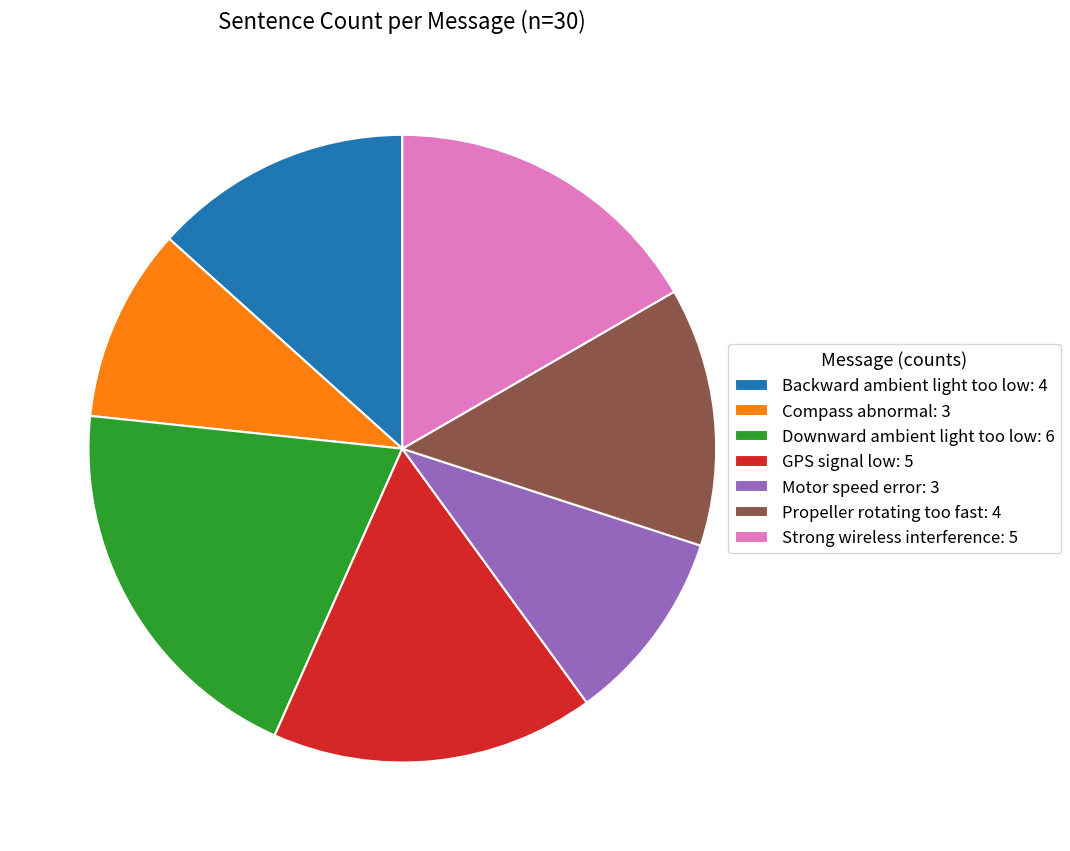

Does Propeller rotating too fast account for over 50% of the chart?

No